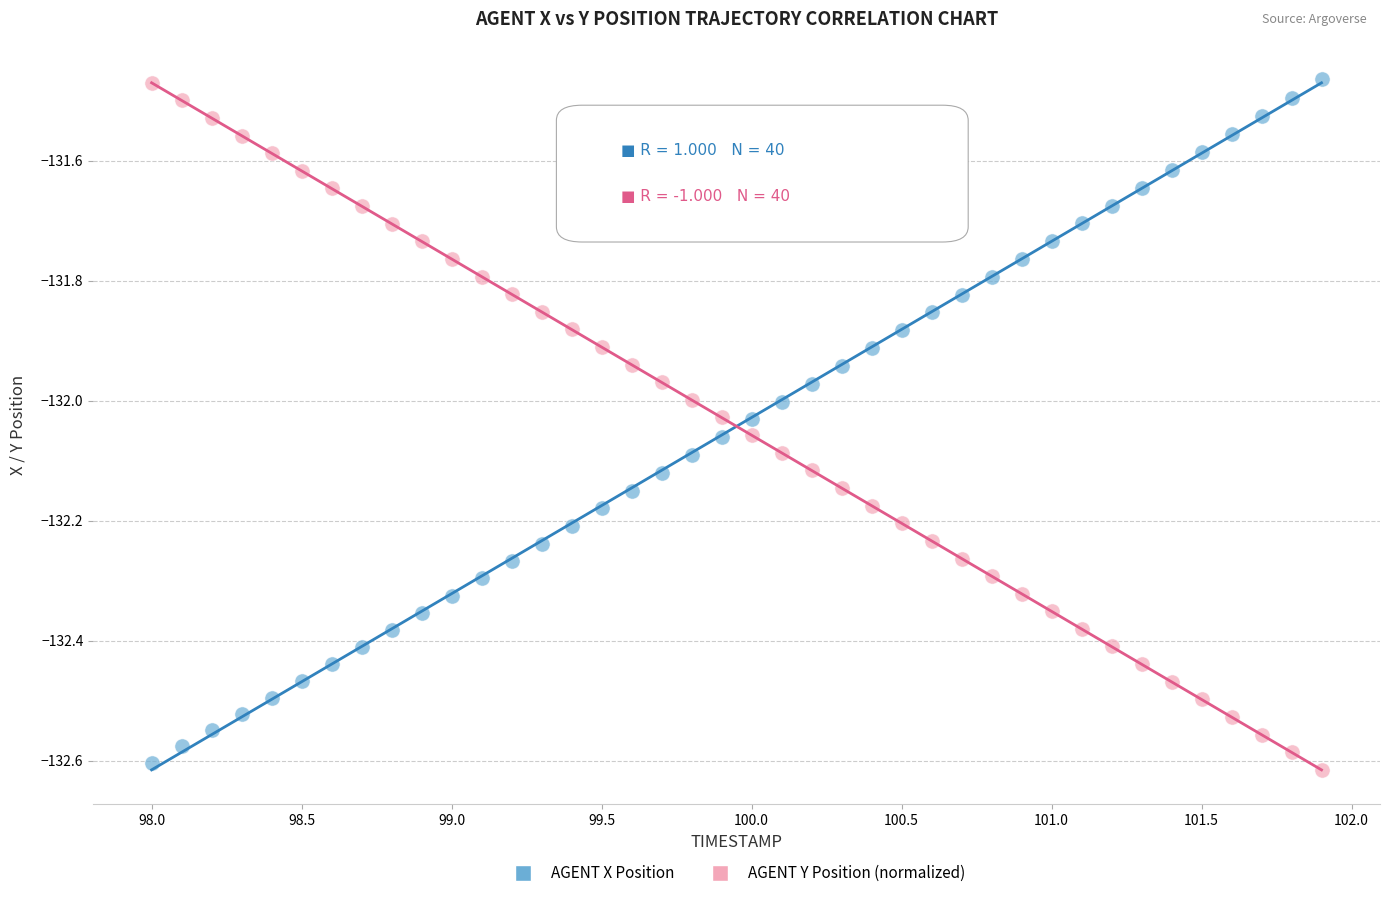

What is the X range (max minus min) for the scatter plot?

3.9